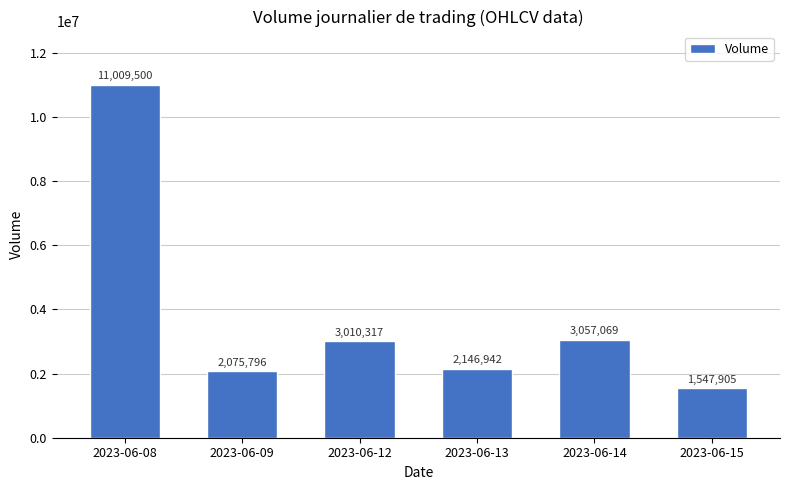

How many bars are there in total?

6